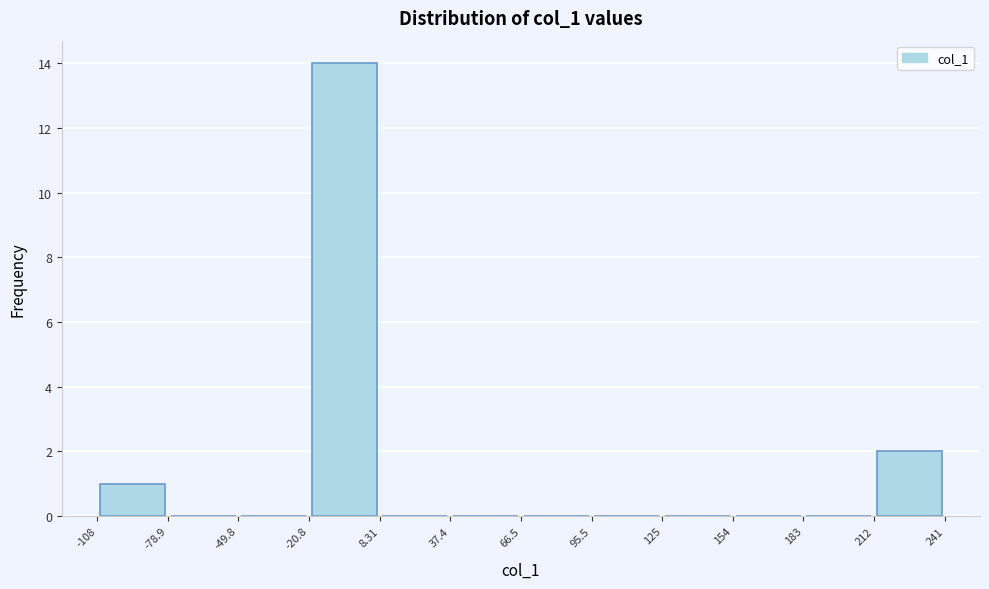

Over which range of the x-axis is the bar tallest?

-20.8 to 8.31